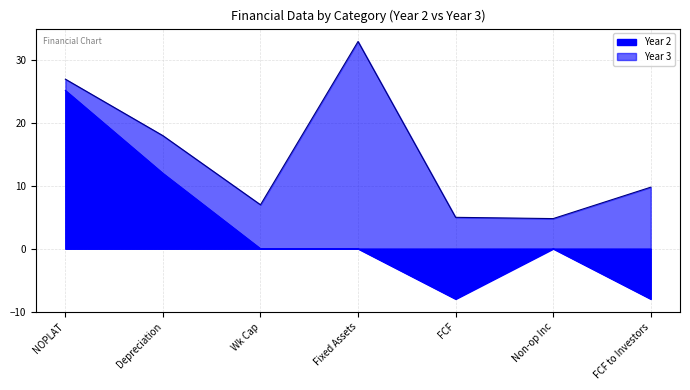

What is the label of the 2nd point from the left?

Depreciation